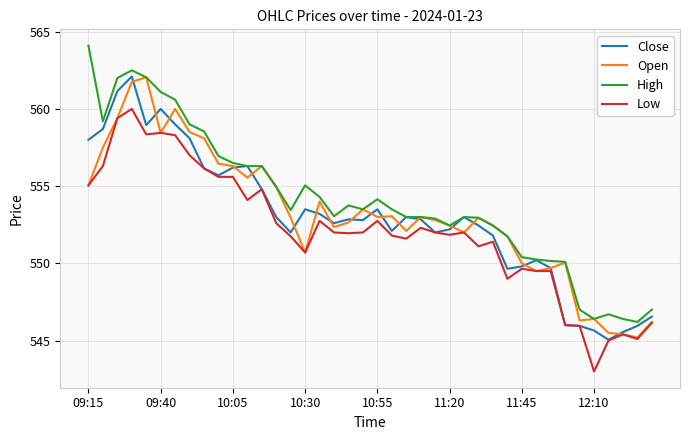

True or false: Open has more than 0 points higher than both neighbors.

True